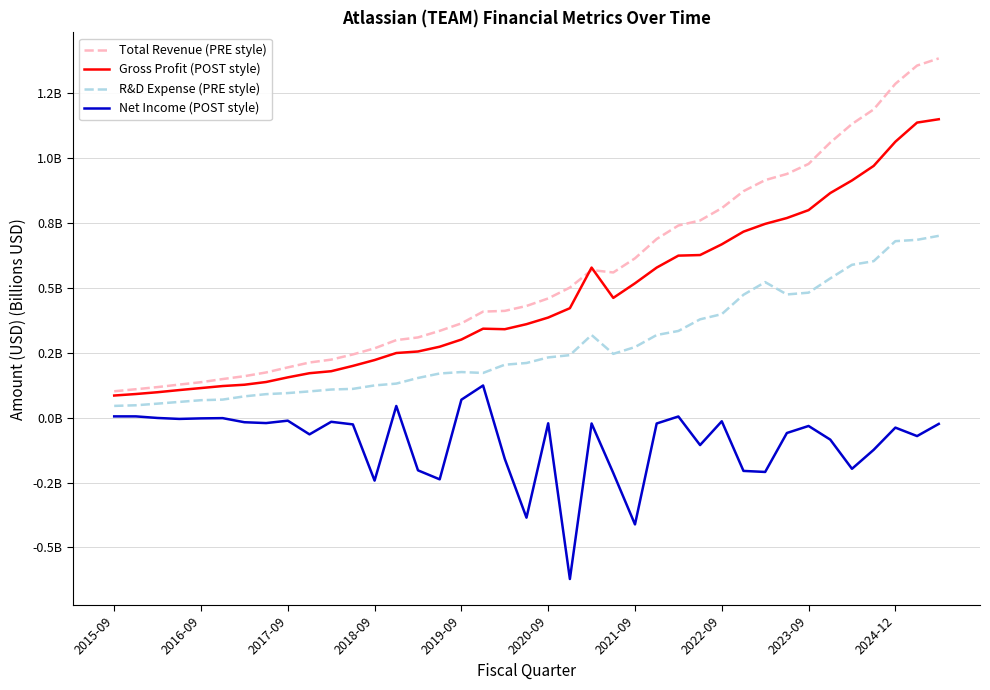

Is this an area chart (filled region under the line)?

No